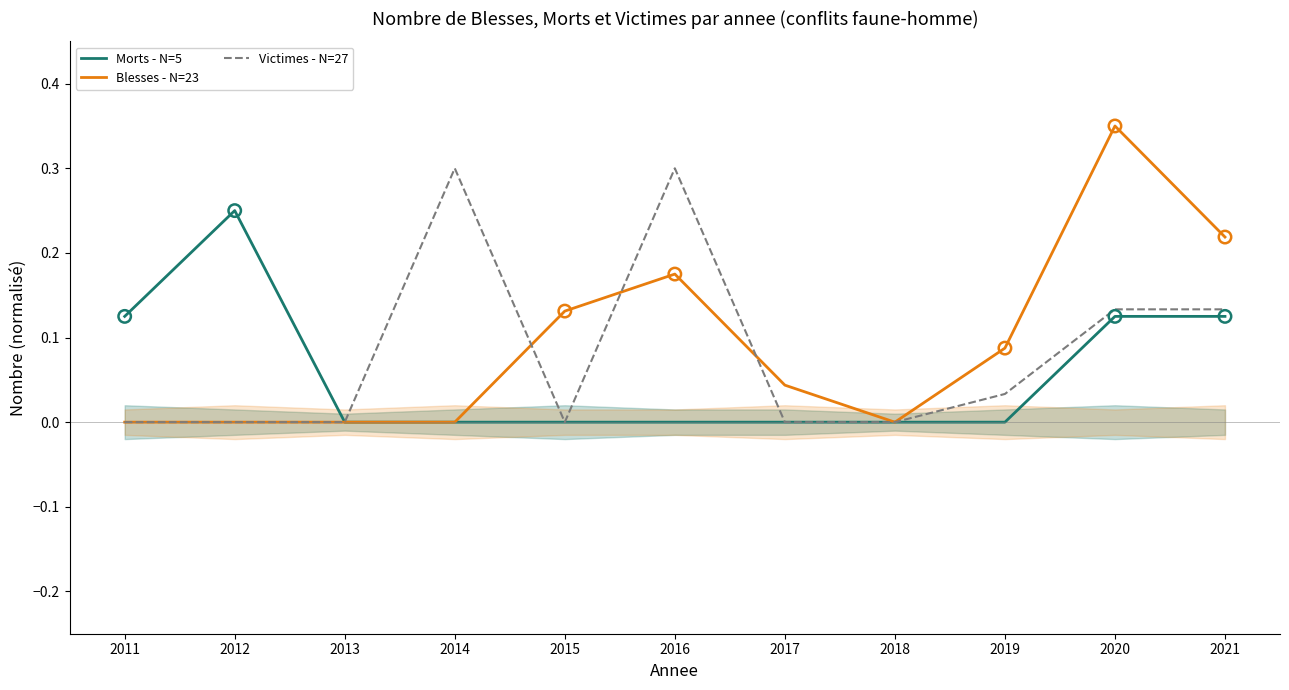

What are all the series names shown in the legend?

Morts - N=5, Blesses - N=23, Victimes - N=27